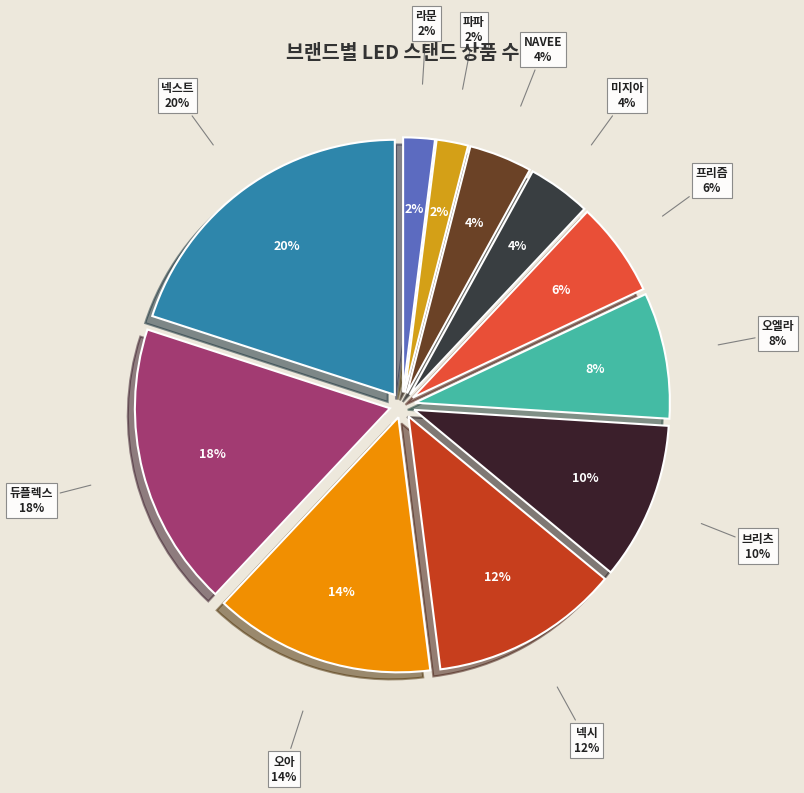

To the nearest percent, what percentage of the pie is 브리츠?

10%